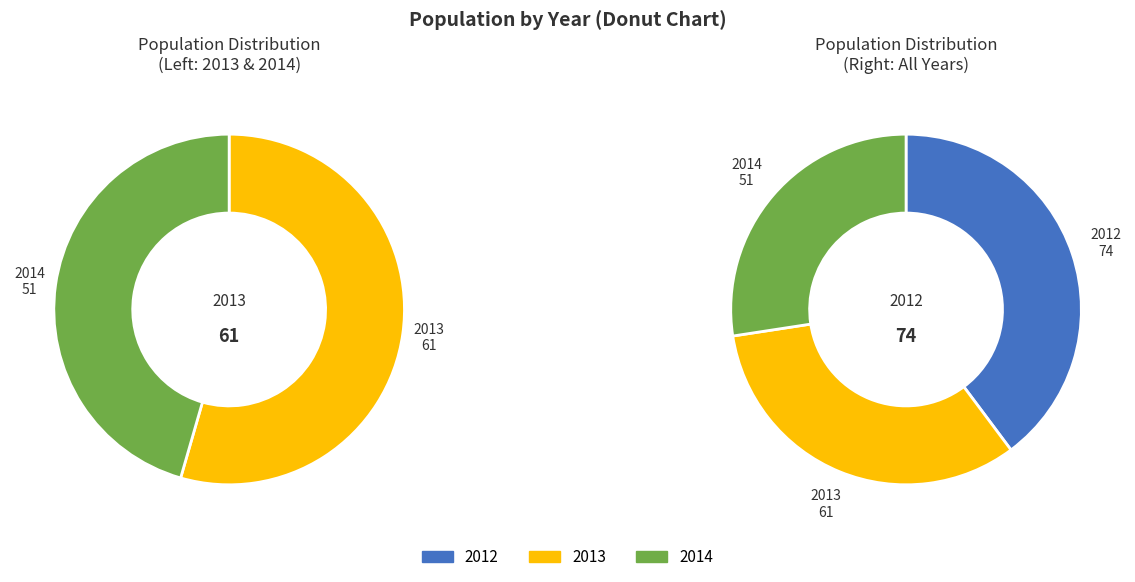

How many segments does this pie chart have?

3